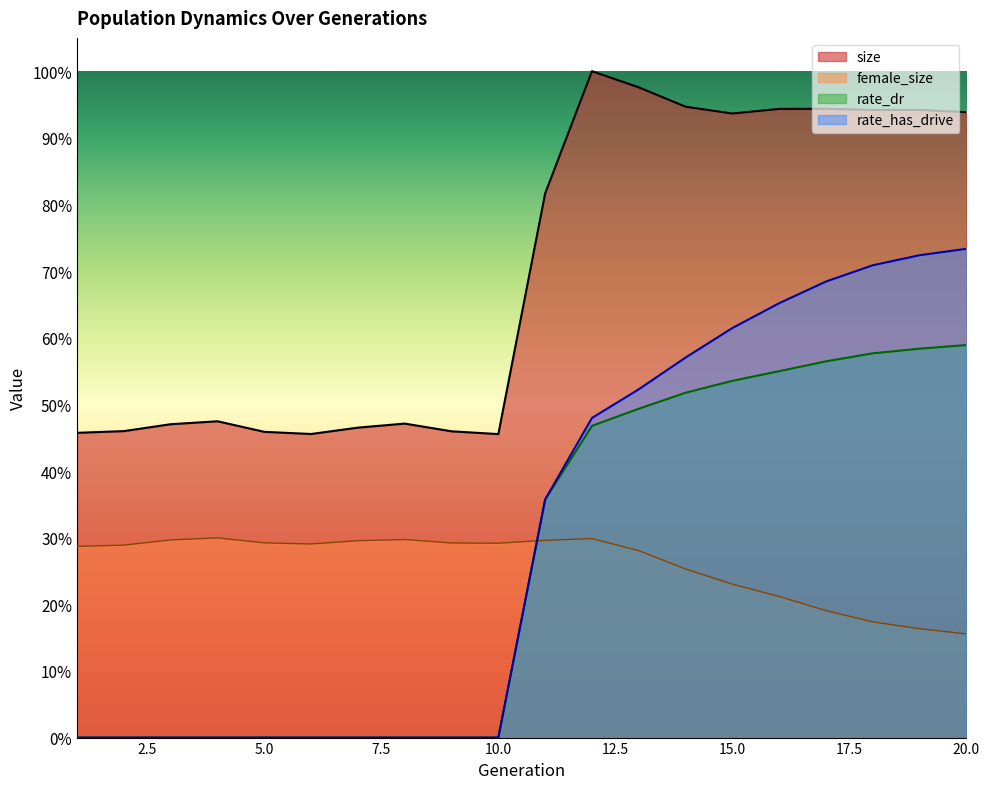

Reading left to right, extract all data points from this chart.

size: 1=0.5	2=0.5	3=0.5	4=0.5	5=0.5	6=0.5	7=0.5	8=0.5	9=0.5	10=0.5	11=0.8	12=1.0	13=1.0	14=0.9	15=0.9	16=0.9	17=0.9	18=0.9	19=0.9	20=0.9
female_size: 1=0.3	2=0.3	3=0.3	4=0.3	5=0.3	6=0.3	7=0.3	8=0.3	9=0.3	10=0.3	11=0.3	12=0.3	13=0.3	14=0.3	15=0.2	16=0.2	17=0.2	18=0.2	19=0.2	20=0.2
rate_dr: 1=0.0	2=0.0	3=0.0	4=0.0	5=0.0	6=0.0	7=0.0	8=0.0	9=0.0	10=0.0	11=0.4	12=0.5	13=0.5	14=0.5	15=0.5	16=0.5	17=0.6	18=0.6	19=0.6	20=0.6
rate_has_drive: 1=0.0	2=0.0	3=0.0	4=0.0	5=0.0	6=0.0	7=0.0	8=0.0	9=0.0	10=0.0	11=0.4	12=0.5	13=0.5	14=0.6	15=0.6	16=0.7	17=0.7	18=0.7	19=0.7	20=0.7